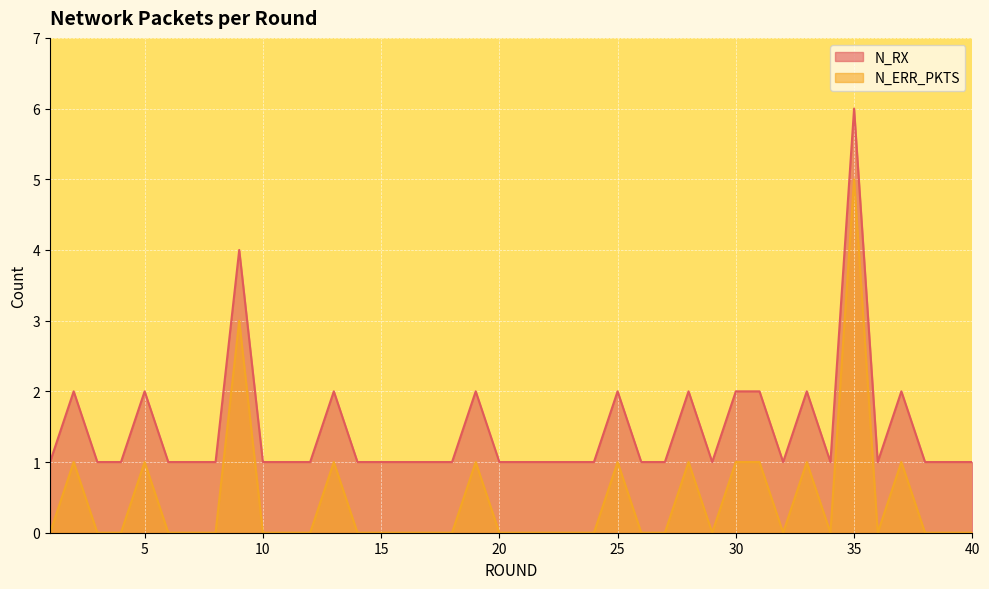

At 10, list the series in order from smallest to largest.

N_ERR_PKTS, N_RX